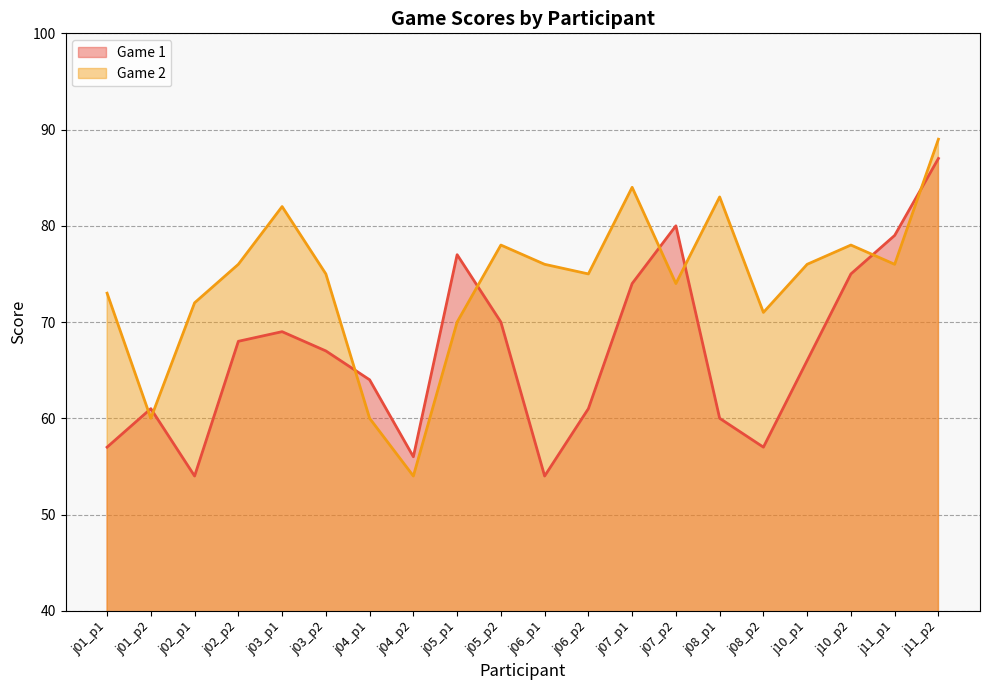

How many lines are shown in the chart?

2